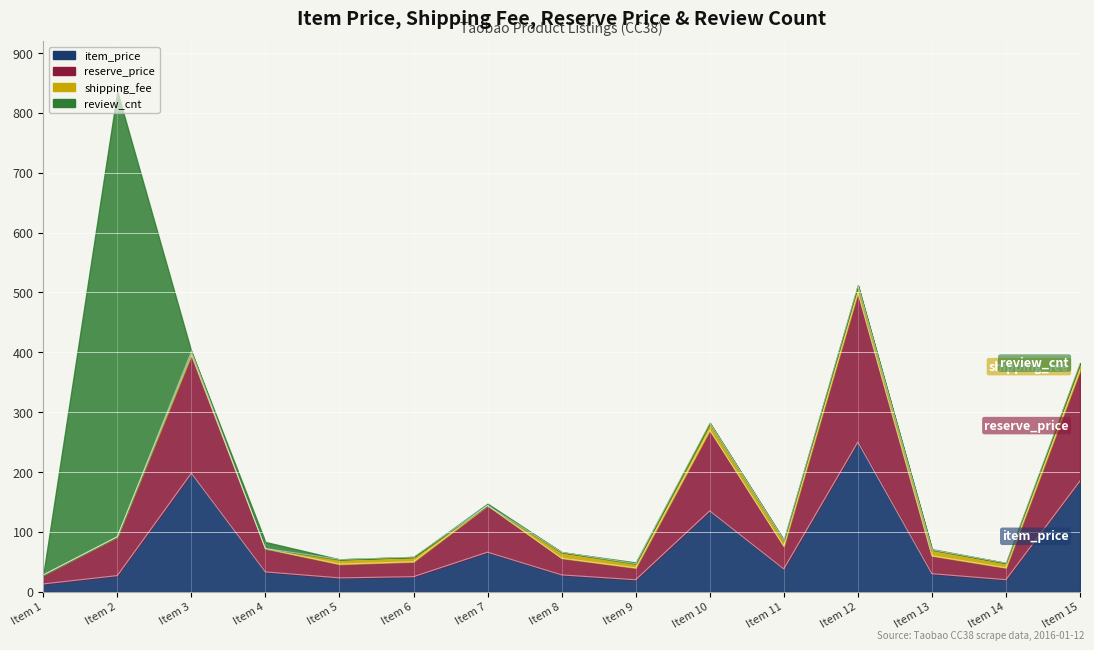

Which has a higher value, Item 5 or Item 8?

Item 8